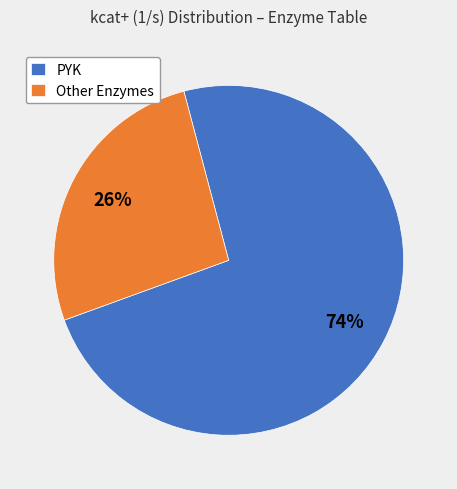

To the nearest percent, what is the combined percentage of PYK and Other Enzymes?

100%